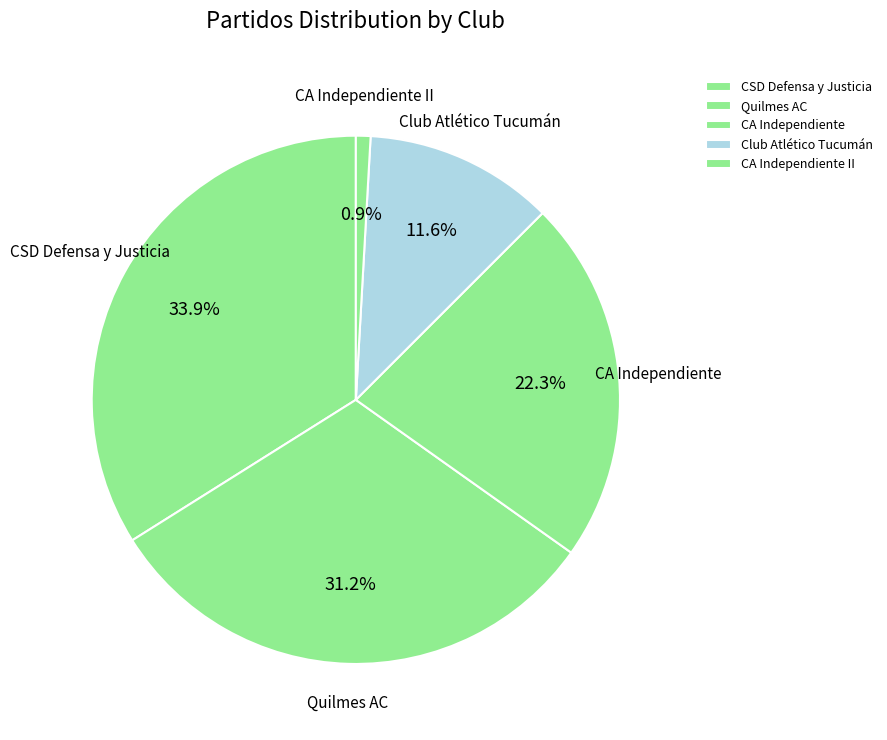

Rank the categories by value from lowest to highest.

CA Independiente II, Club Atlético Tucumán, CA Independiente, Quilmes AC, CSD Defensa y Justicia